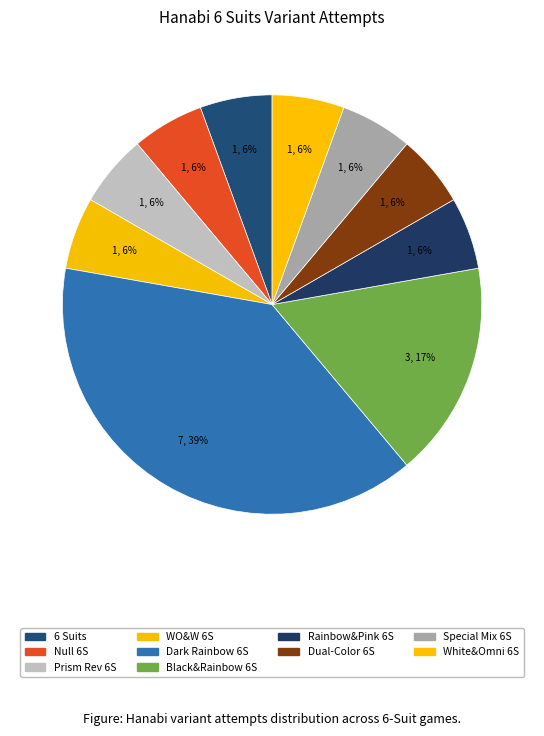

Which category has the biggest portion of the pie?

Dark Rainbow (6 Suits)